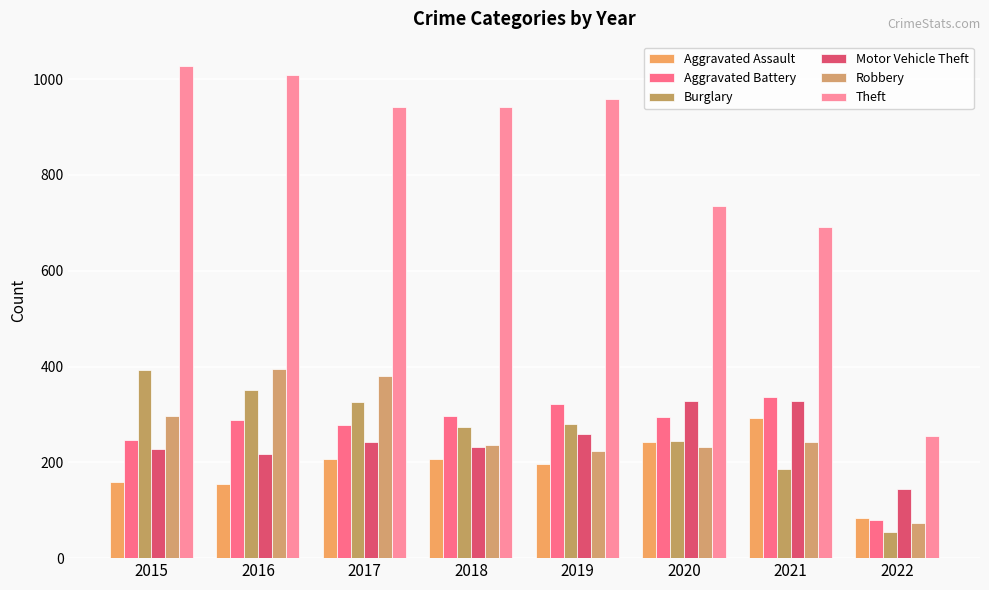

What is the spread (max minus min) of values at 2017?

734